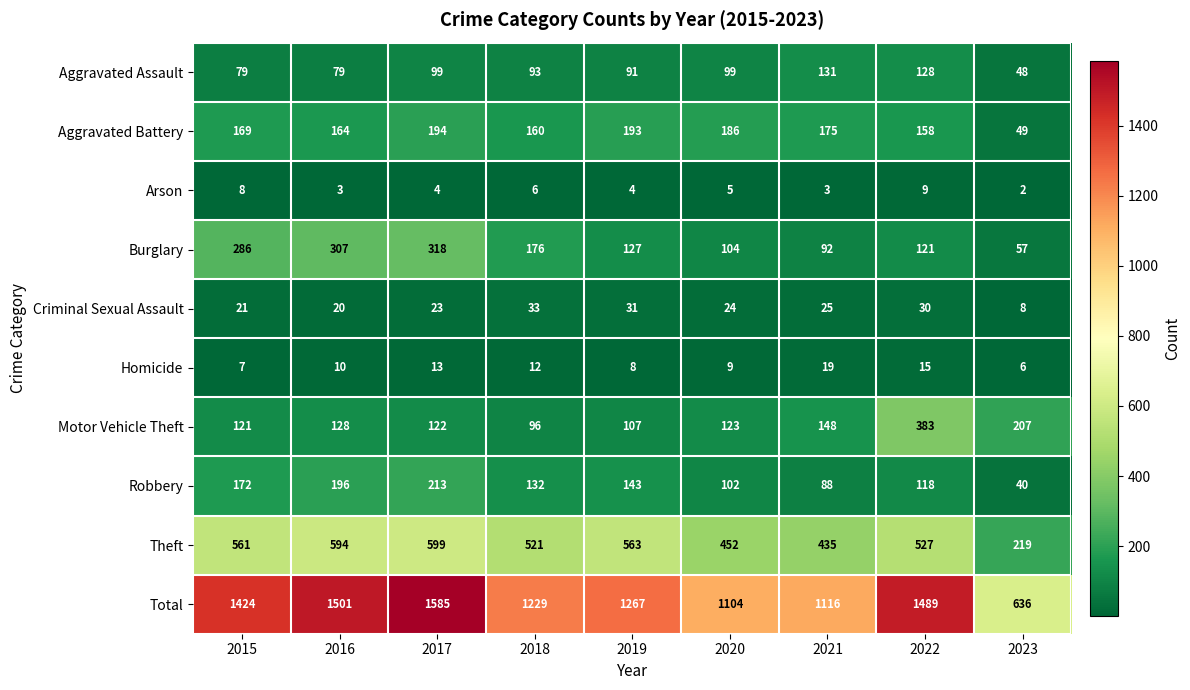

At how many categories does at least one series exceed 1369?

4